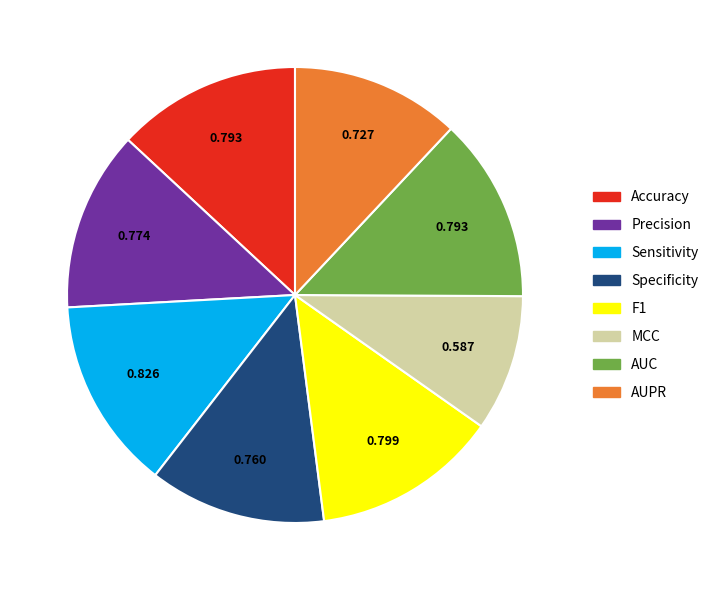

Is MCC the majority of the pie?

No